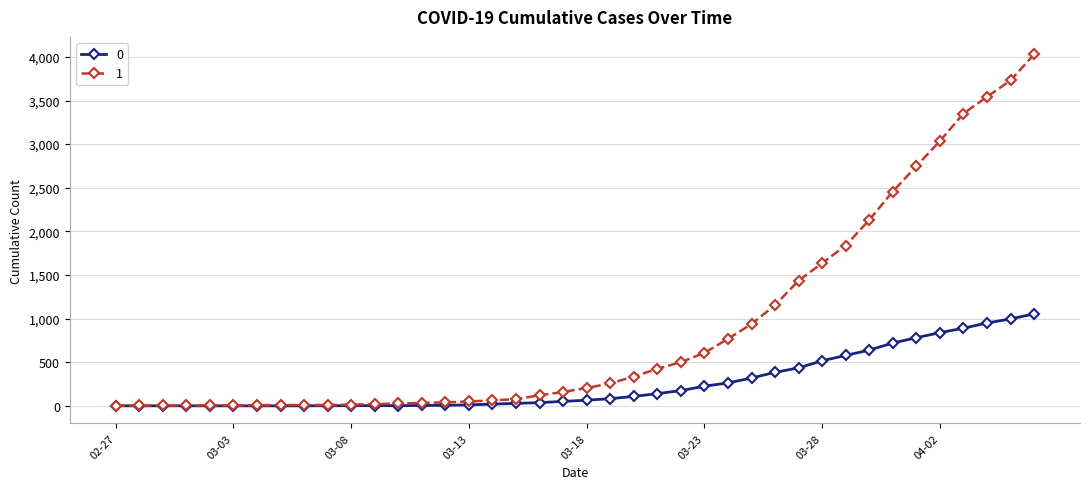

At how many categories does at least one series exceed 3152?

4